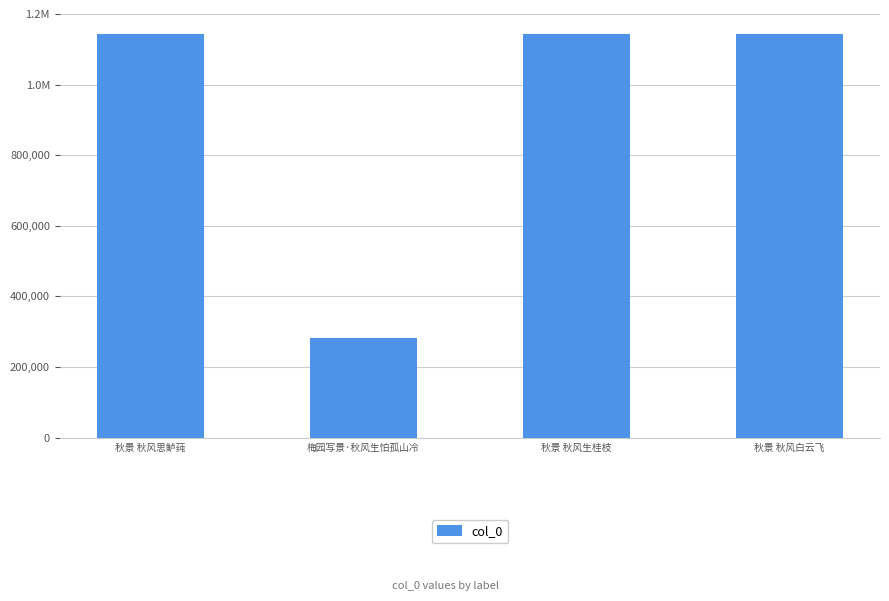

Does the chart contain stacked bars?

No